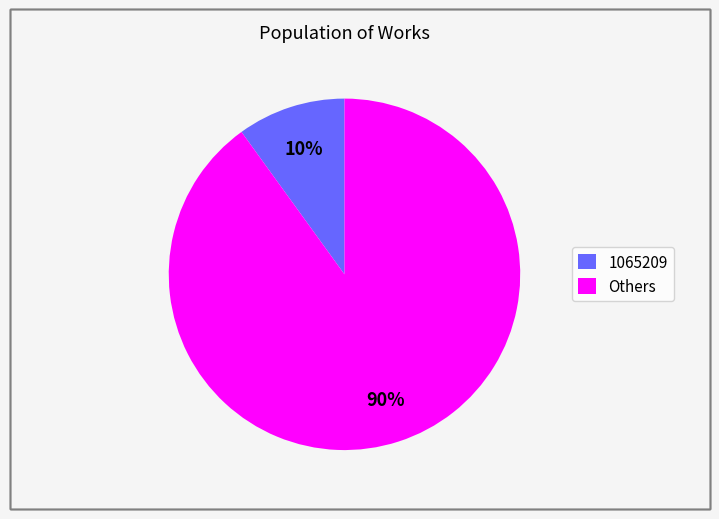

To the nearest percent, what is the difference between the 1065209 and Others slice percentages?

80%